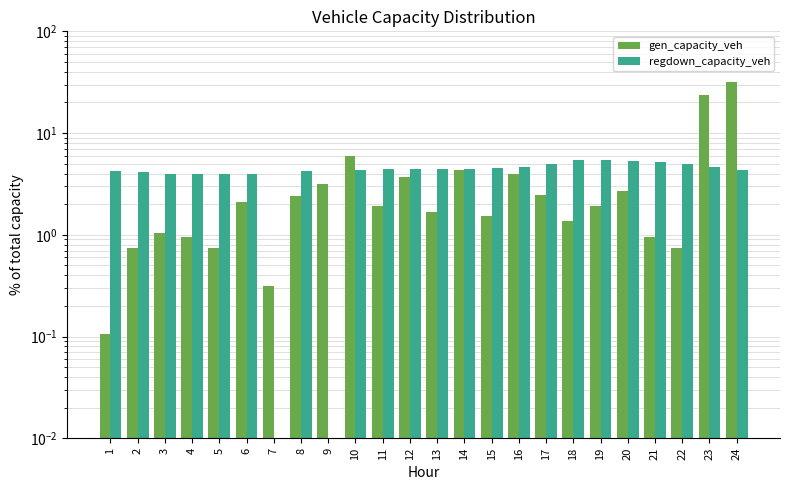

Is the value of gen_capacity_veh at 16 greater than the value of regdown_capacity_veh at 23?

No